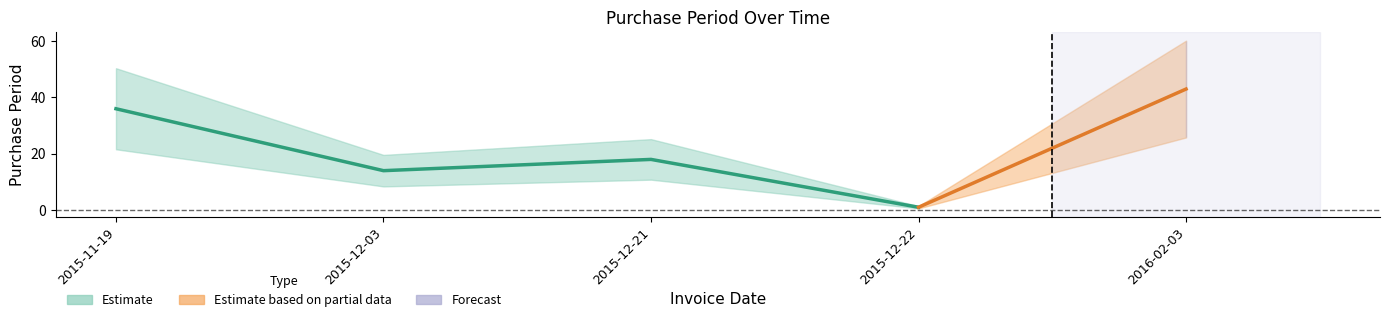

Reading left to right, what are all the values shown in this chart?

36	14	18	1	43